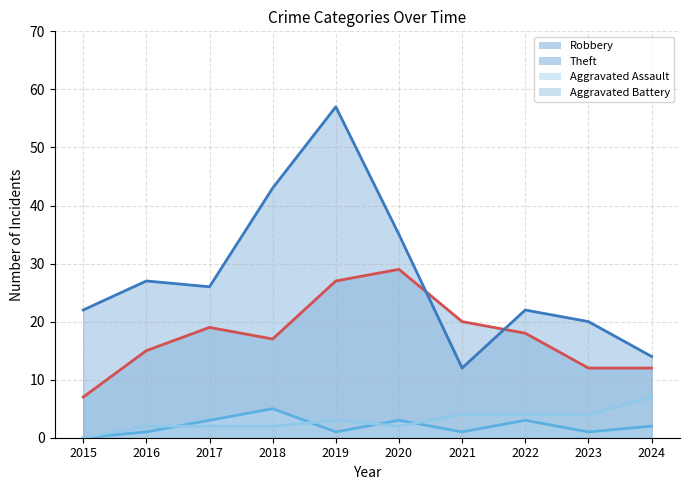

Where is the first local minimum for Theft (line)?

2017